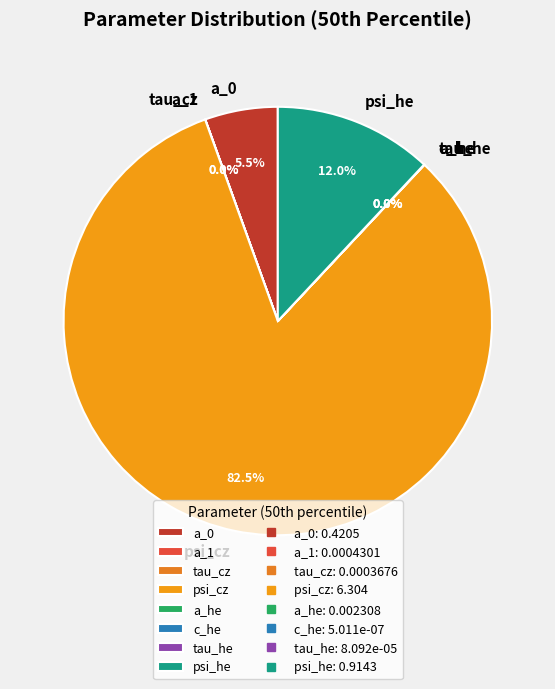

Does any single category account for the majority?

Yes